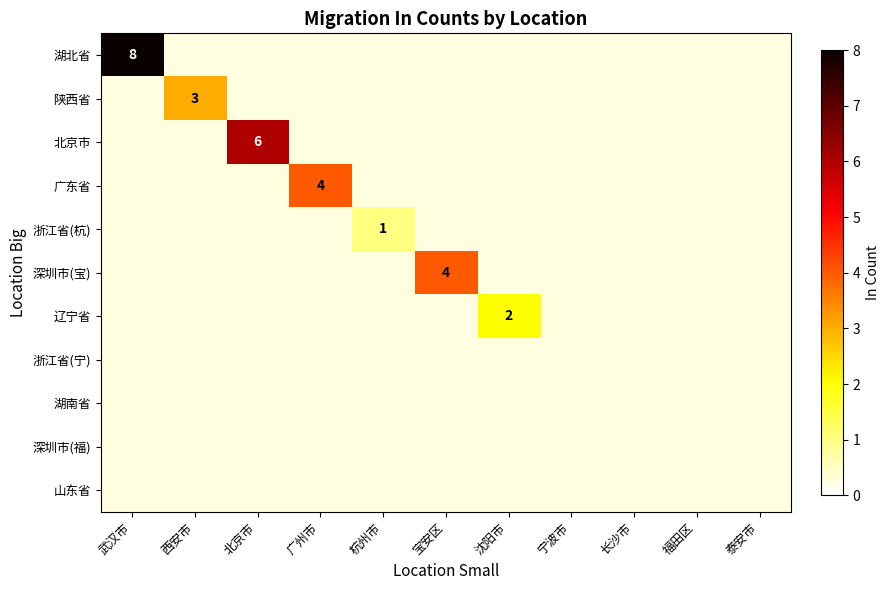

Which series has the widest spread of values?

湖北省